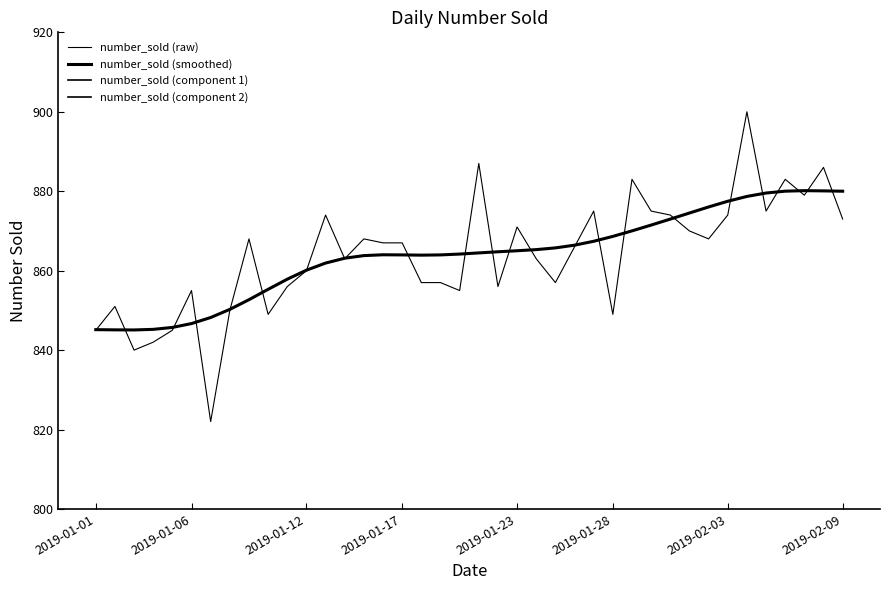

What is the sum of all number_sold (component 2) values?

30857.6